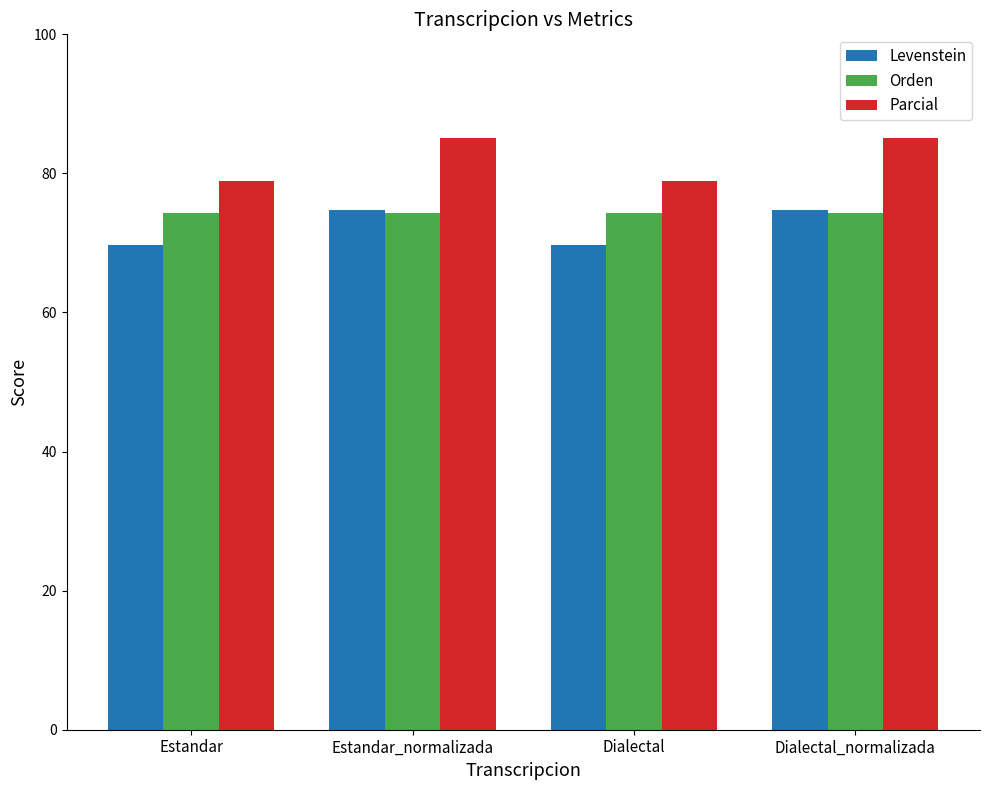

Read the Levenstein value at Dialectal.

69.7